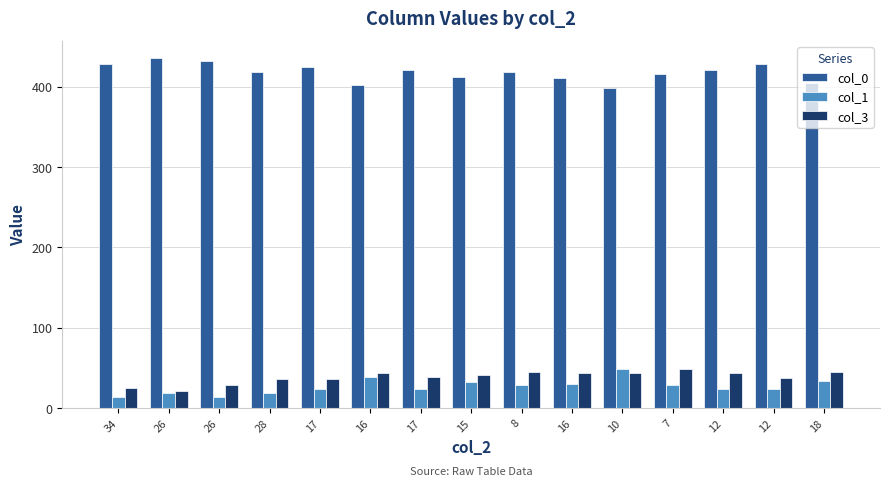

How many bars are there in each group?

3